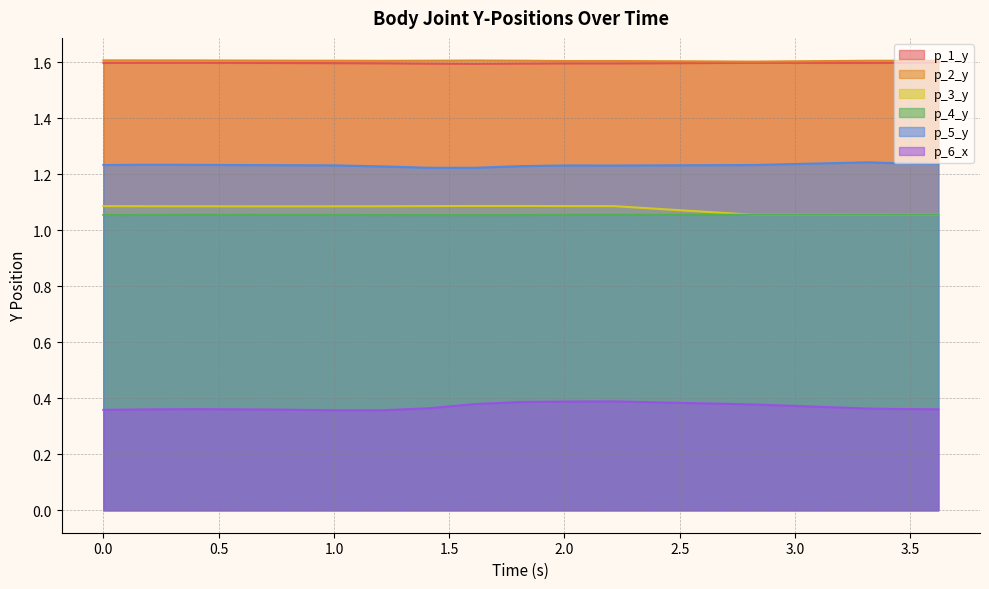

At 2.214909553527832, list the series in order from smallest to largest.

p_6_x, p_4_y, p_3_y, p_5_y, p_1_y, p_2_y